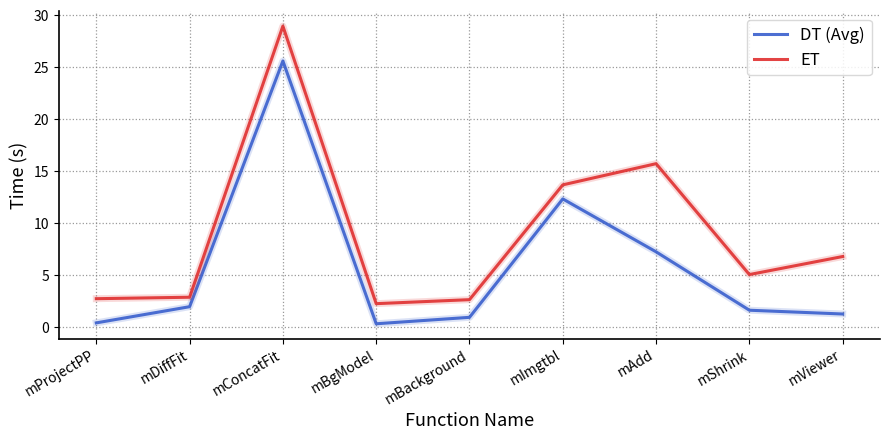

True or false: DT (Avg) and ET intersect in this chart.

False